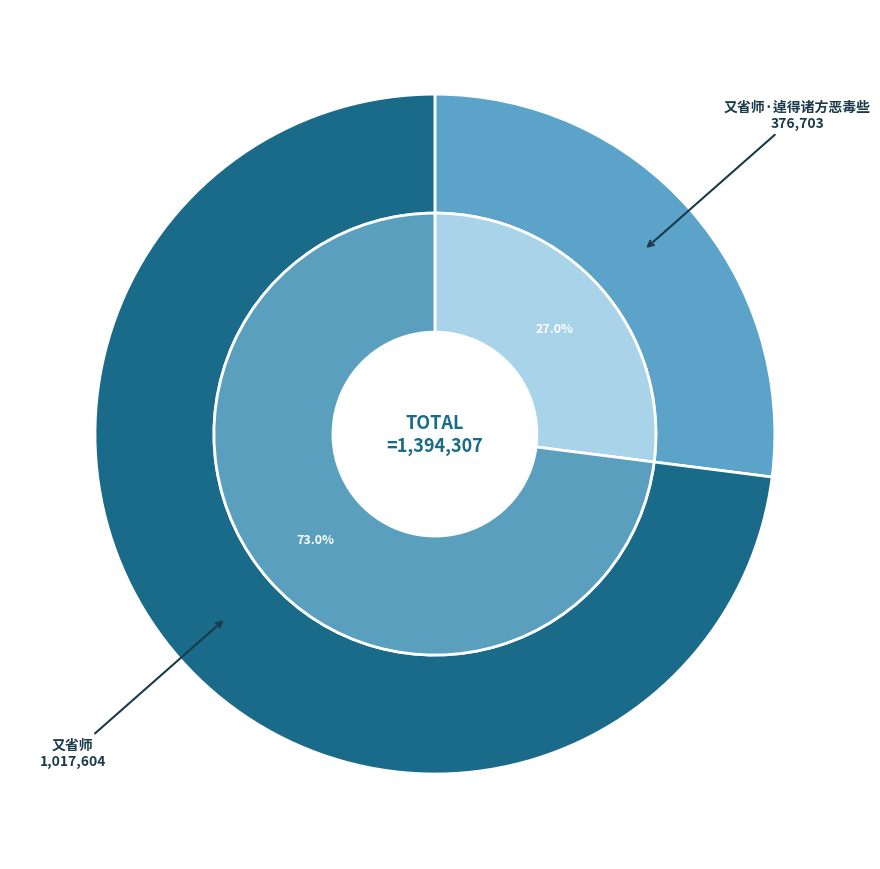

Which category has the biggest portion of the pie?

又省师